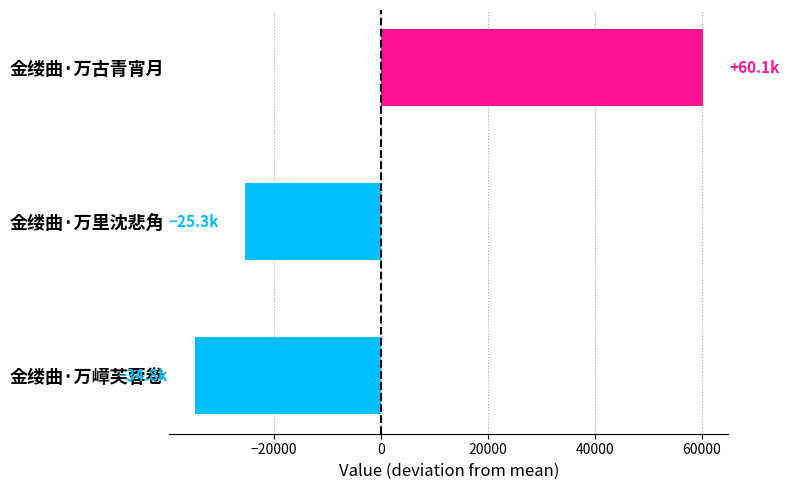

How many data points does each series have?

3